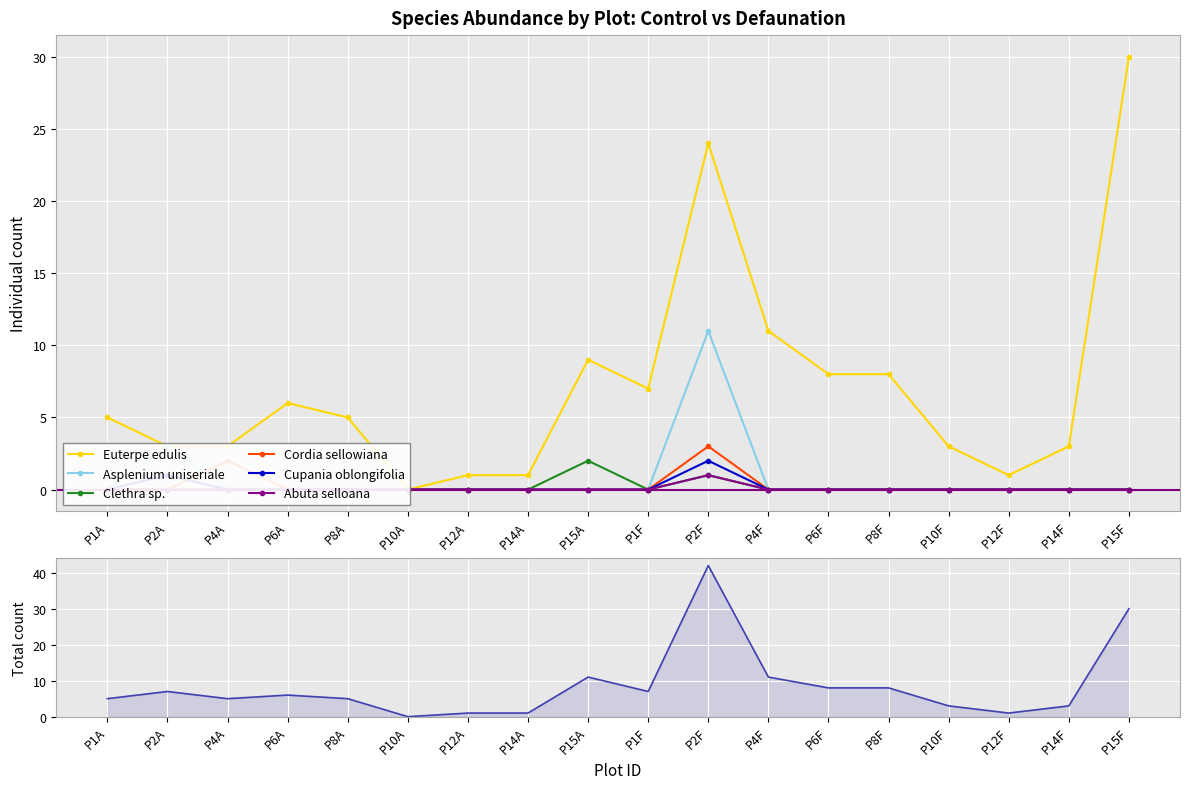

Is the value of Abuta selloana at P12F greater than the value of Asplenium uniseriale at P10F?

No